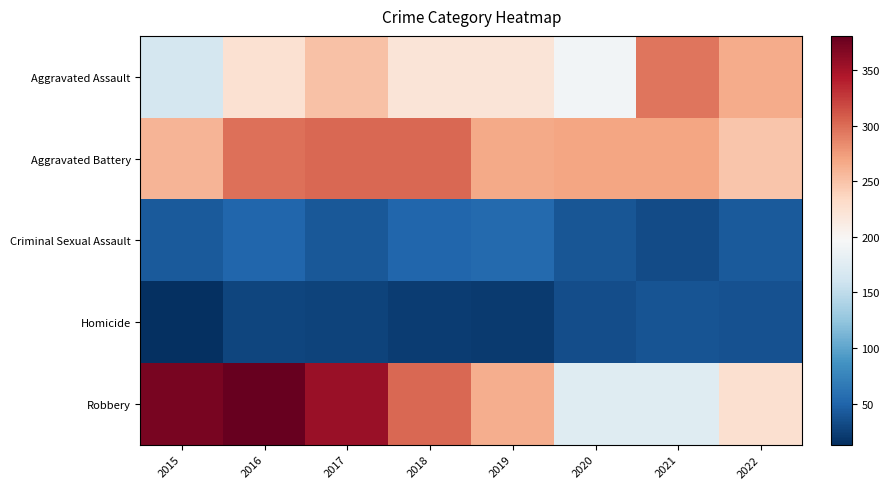

At which category is the sum across all series the highest?

2016